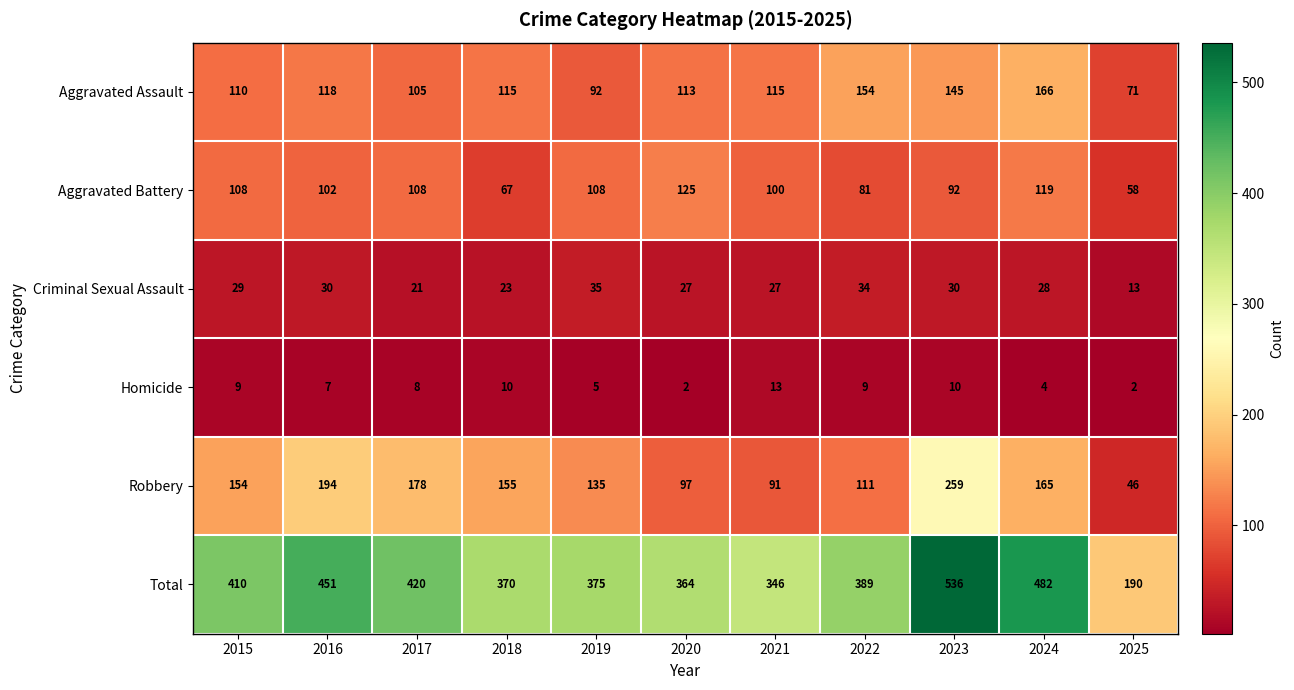

What is the difference between the Robbery values at 2025 and 2019?

89